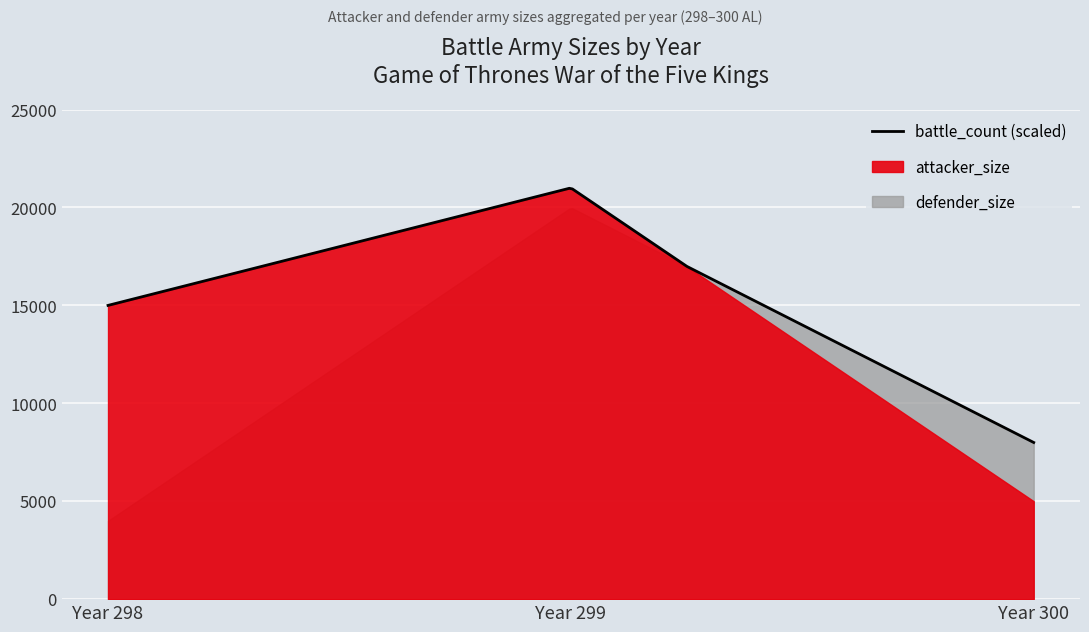

Reading left to right, what are all the values shown in this chart?

attacker_size: 298=15000	299=21000	300=5000
defender_size: 298=4000	299=20000	300=8000
battle_count: 298=7	299=21	300=10